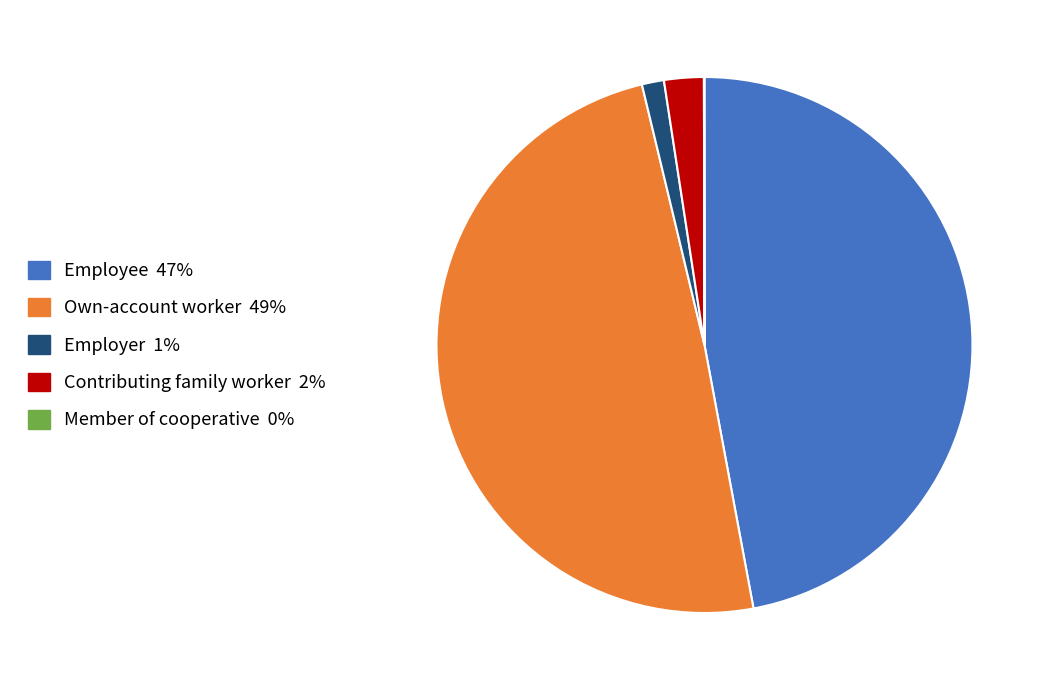

The Employer slice represents 1% of the pie. True or false?

True